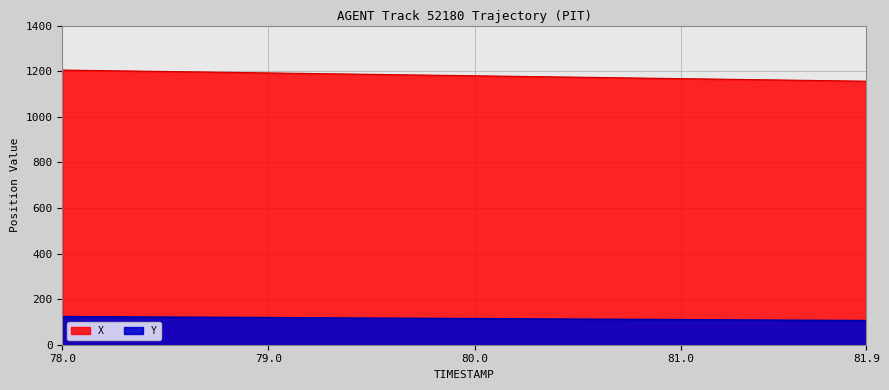

List the series in order of their peak value, highest first.

X, Y